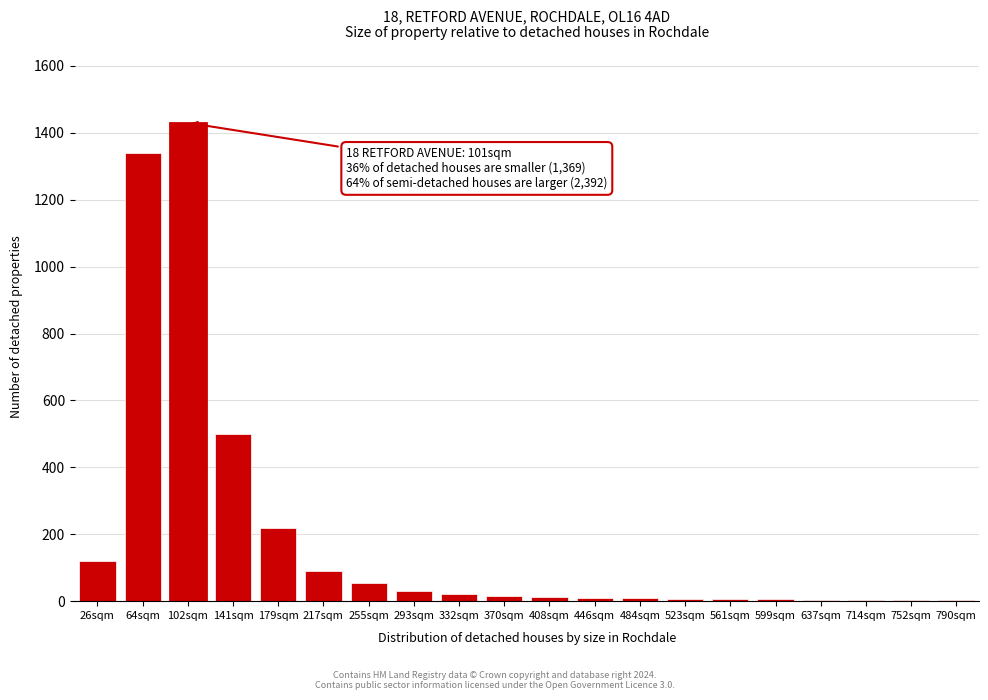

Between 26sqm and 179sqm, which is larger?

179sqm